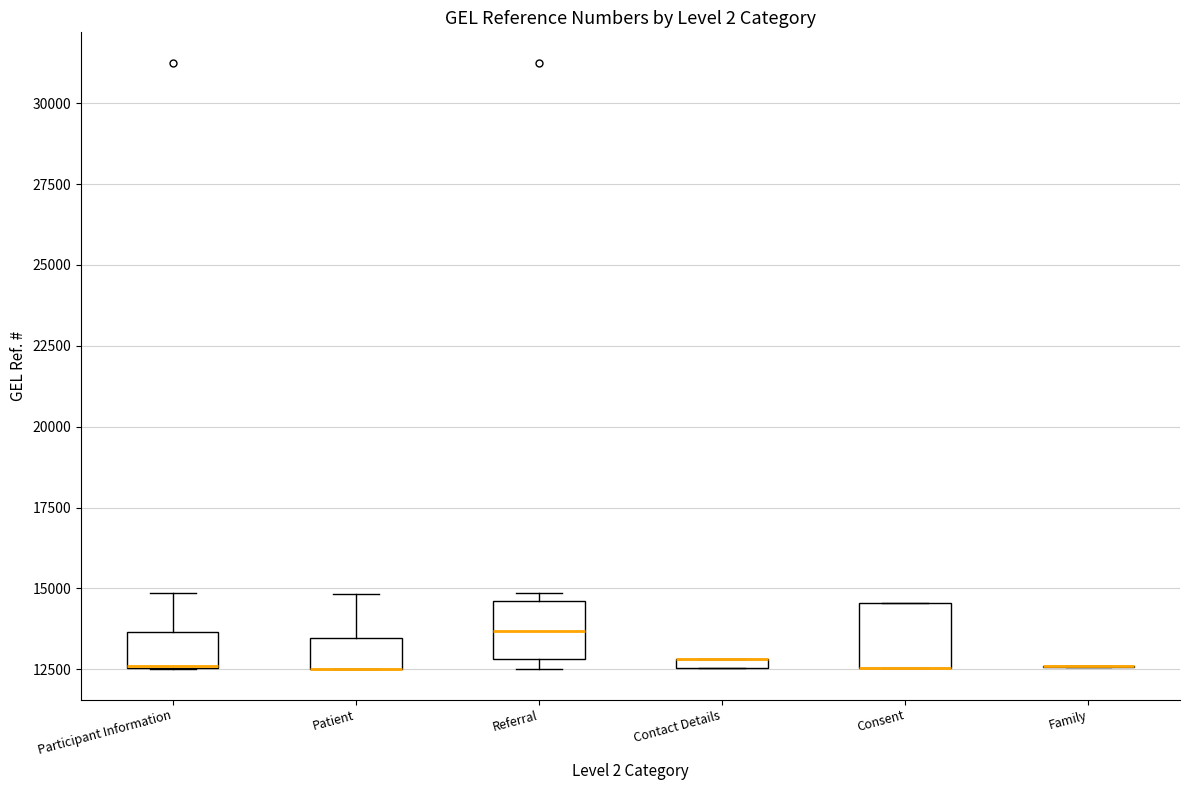

Where is the upper edge of the box for Patient on the y-axis? The values are not printed on the chart, so give them approximately, as read against the axis.

13500